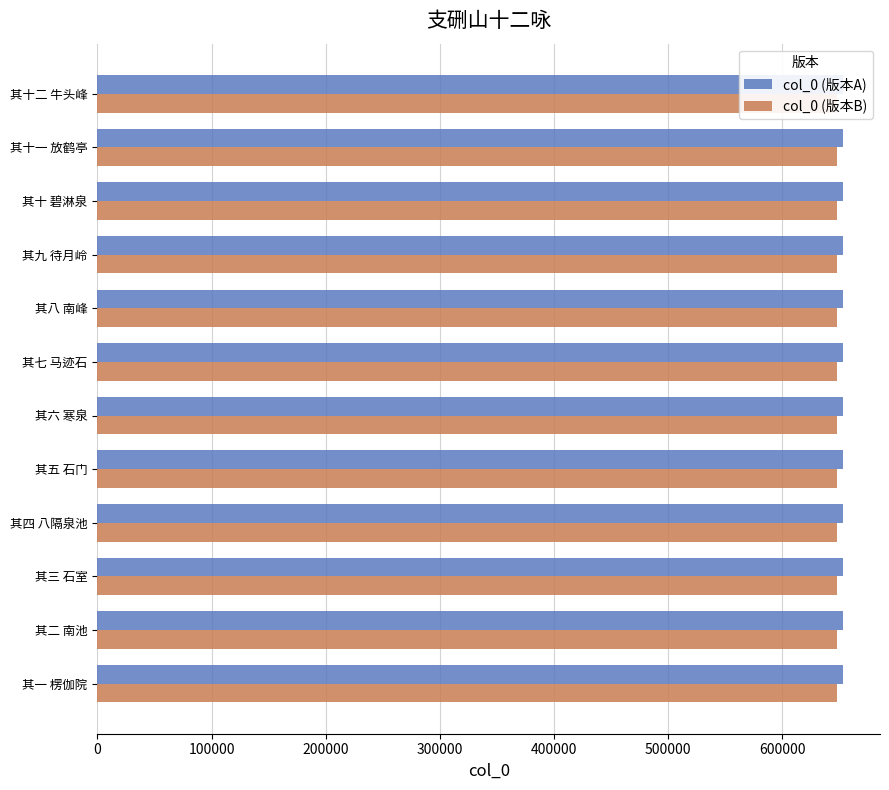

Rank the series by their maximum value, from highest to lowest.

col_0 (版本A), col_0 (版本B)